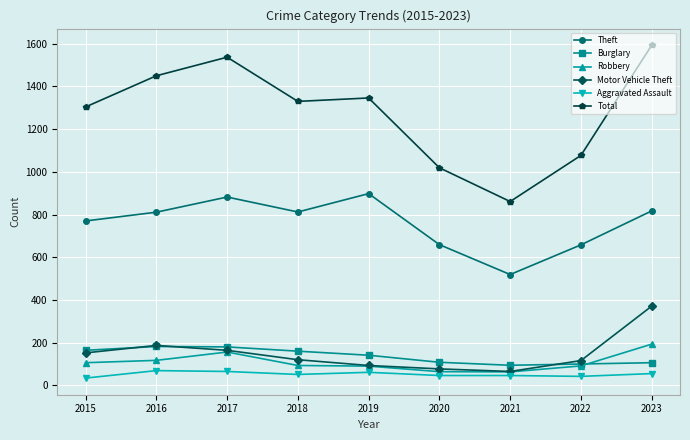

Is the value of Theft at 2020 greater than the value of Burglary at 2018?

Yes